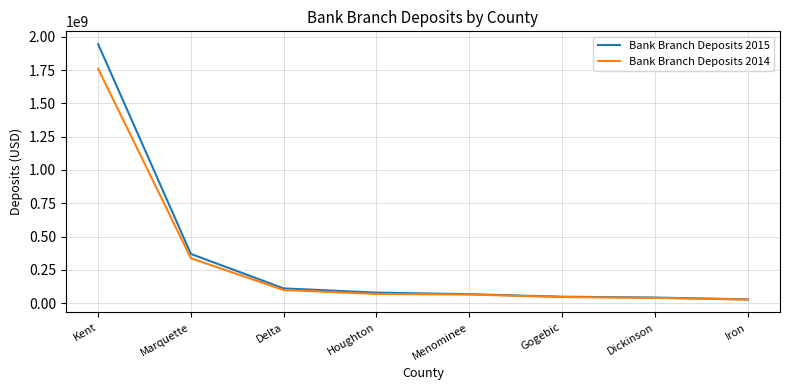

Where is Bank Branch Deposits 2015 nearest to the value 986413000?

Marquette